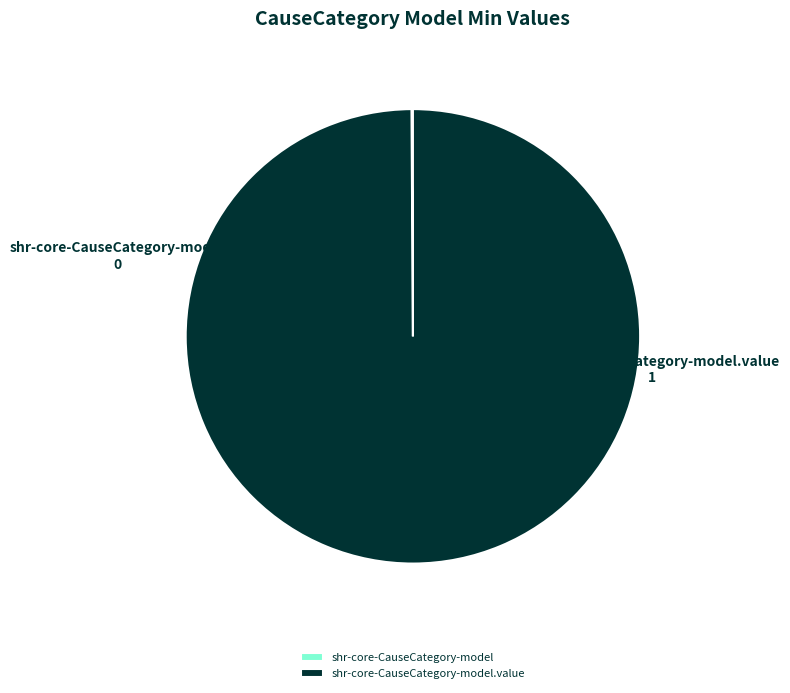

Does any single category account for the majority?

Yes